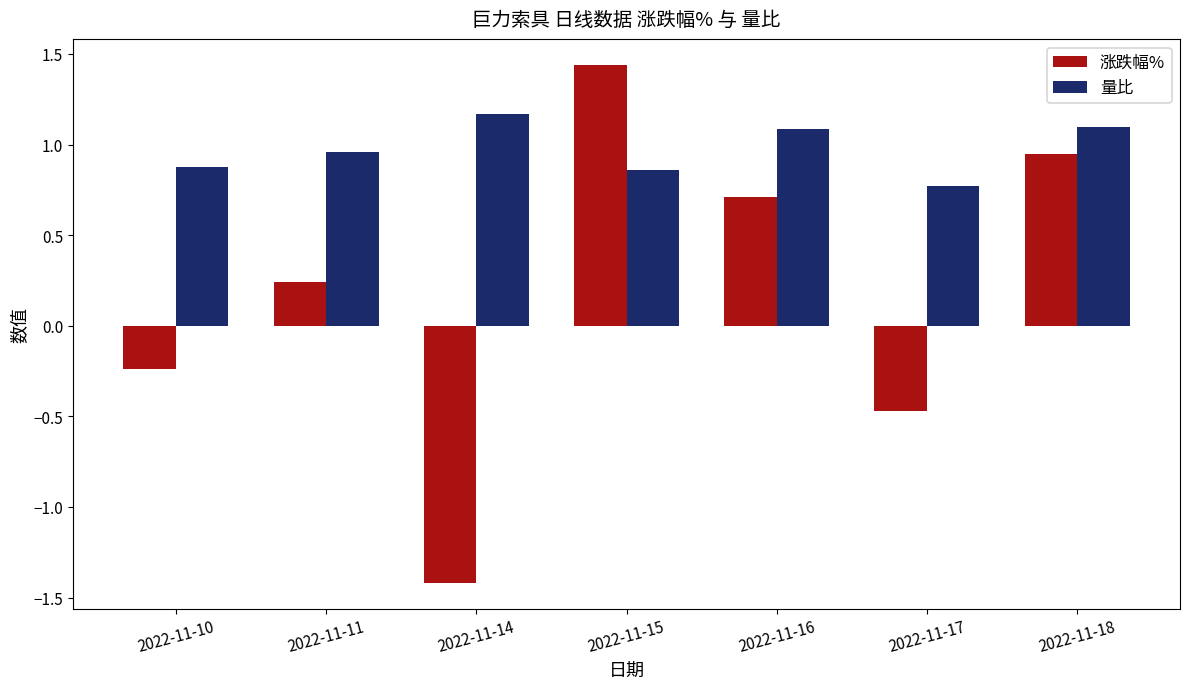

What is the total value across all series at 2022-11-10?

0.6